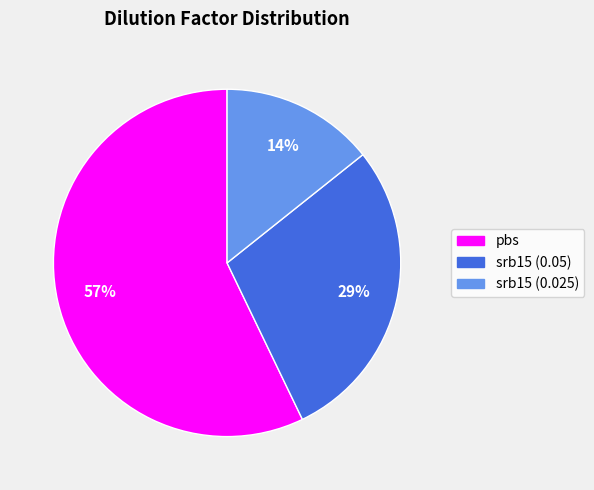

Does any single category account for the majority?

Yes